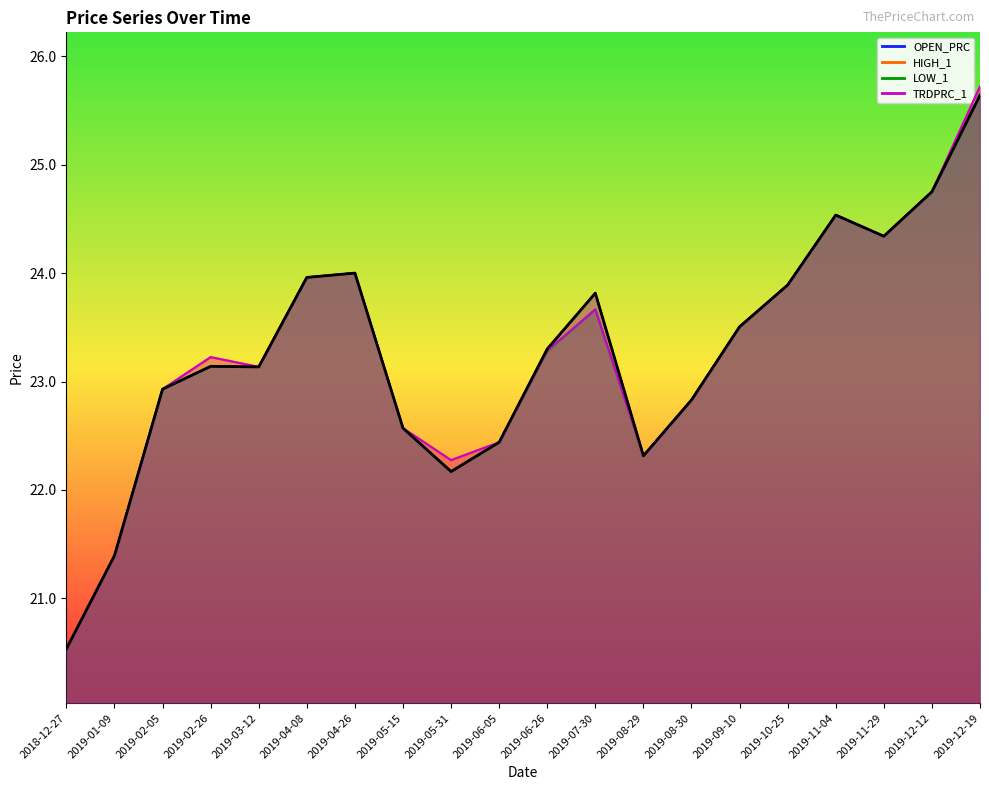

What is the difference between the maximum and second lowest values?

4.2